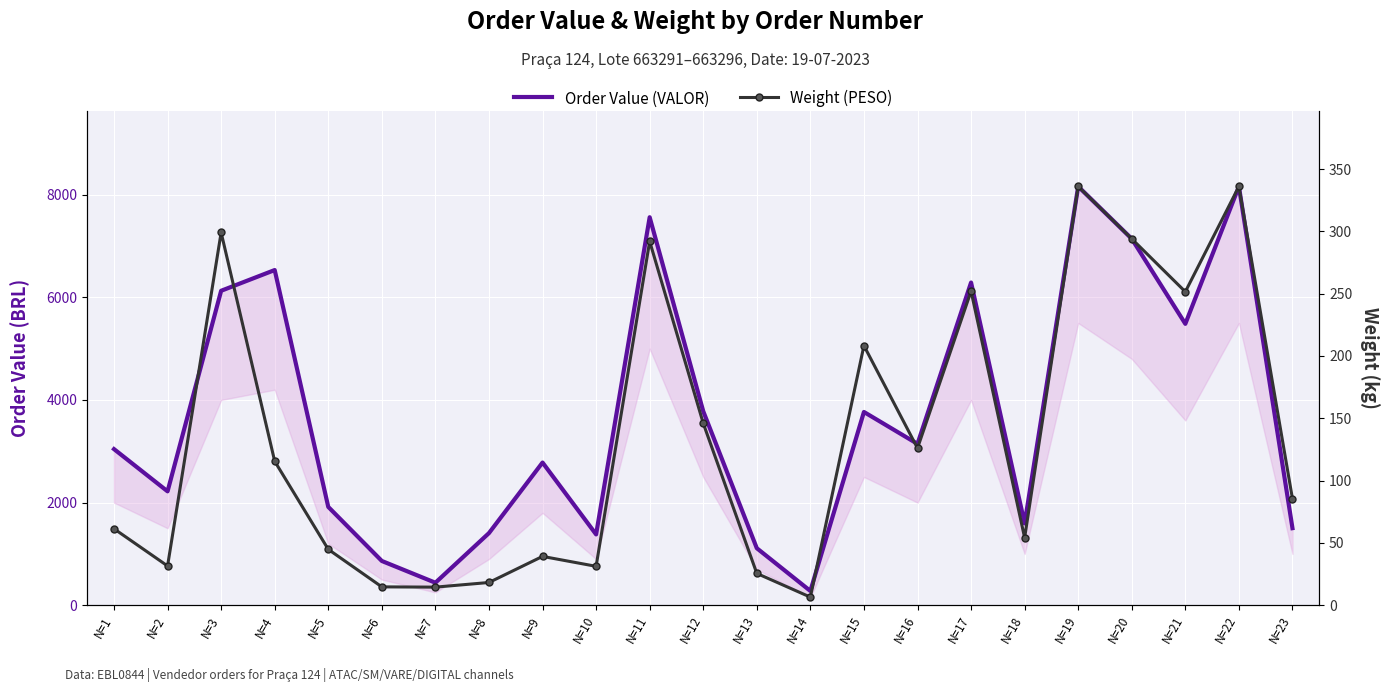

True or false: Weight (PESO) has more than 2 points higher than both neighbors.

True